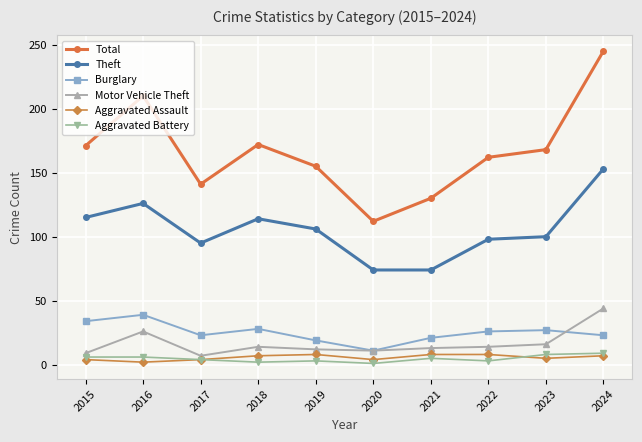

How many series are shown in this chart?

6